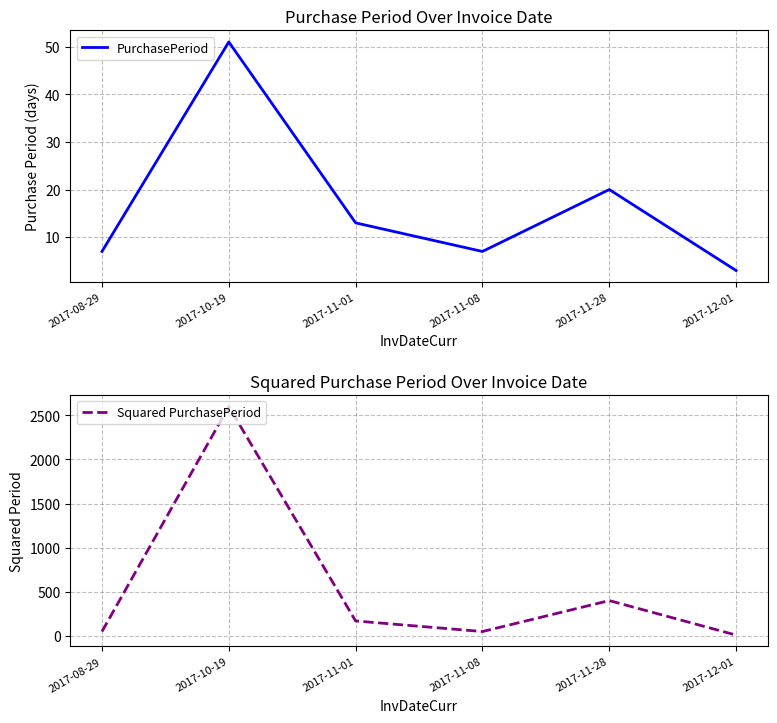

Rank the series by their average value, from highest to lowest.

Squared PurchasePeriod, PurchasePeriod